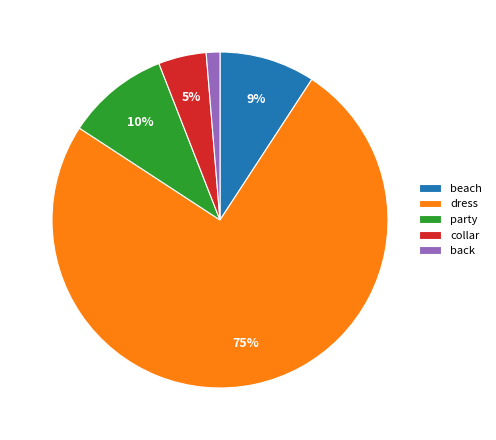

What percentage is the collar slice, to the nearest percent?

5%